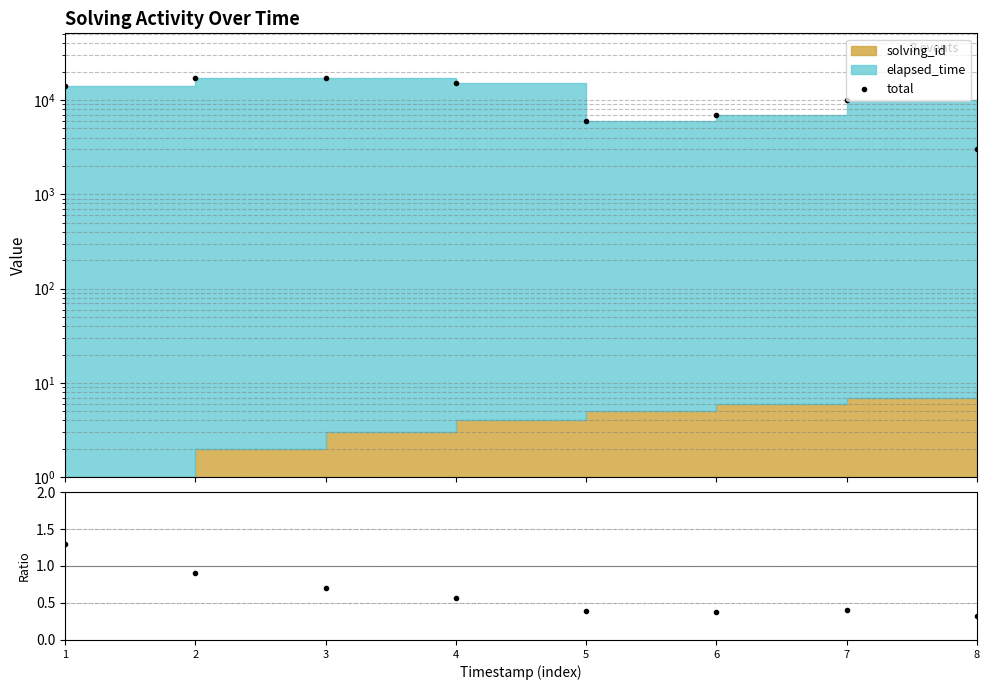

True or false: elapsed_time/solving_id and total cross at least once.

False